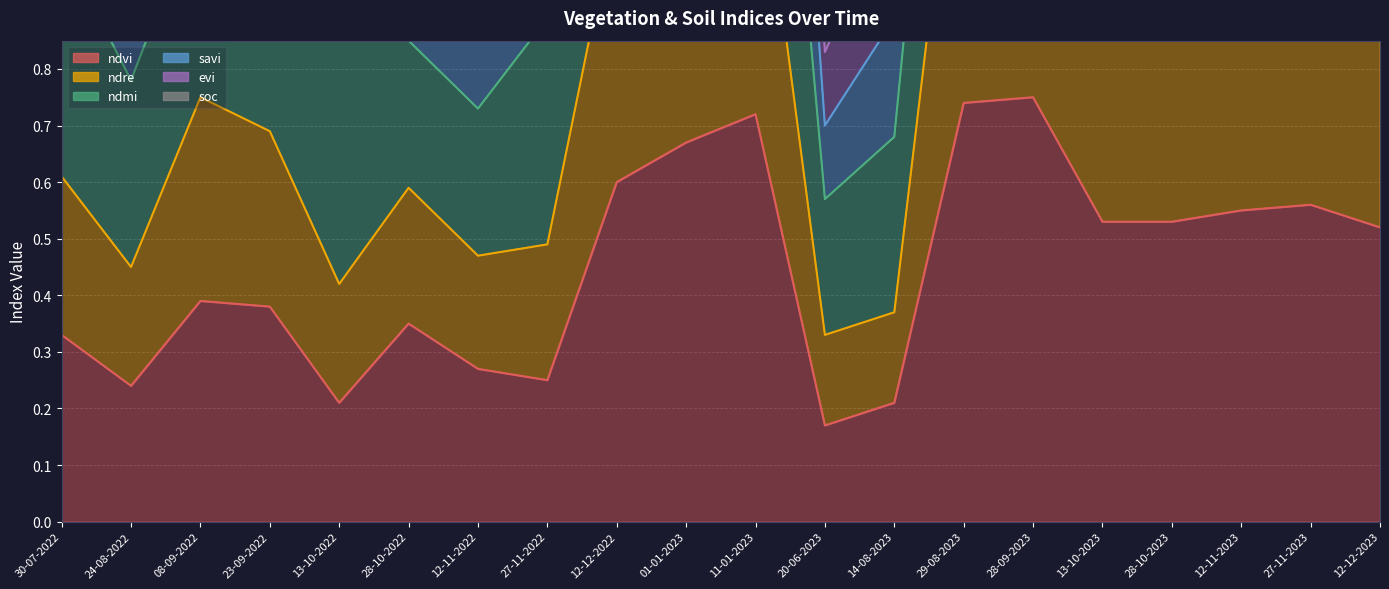

At which label is savi closest to 2?

13-10-2023